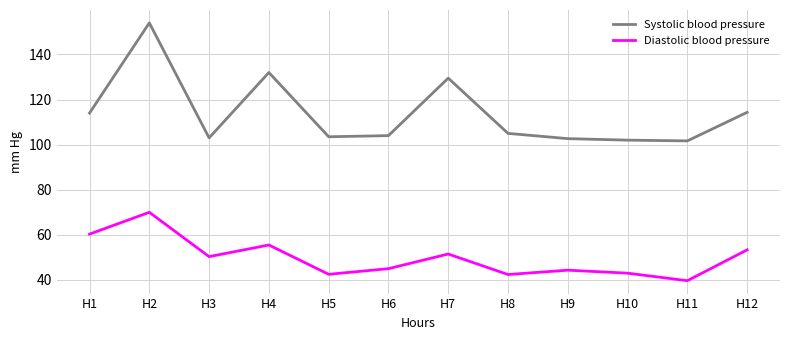

Rank the series at H4 from highest to lowest value.

Systolic blood pressure, Diastolic blood pressure